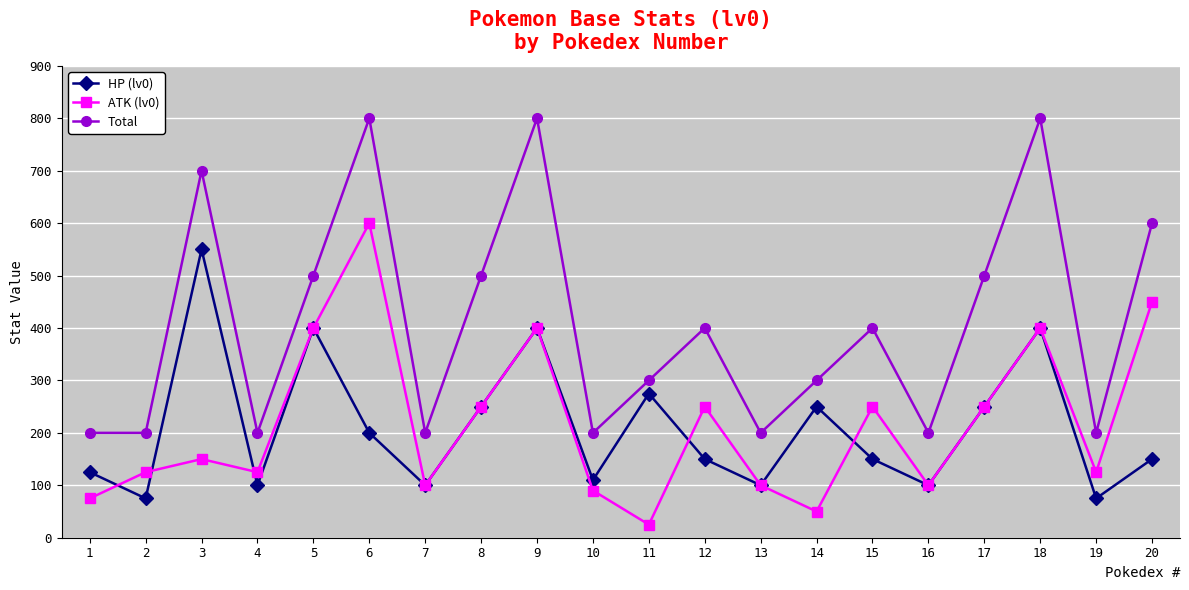

Between which two adjacent categories do ATK (lv0) and HP (lv0) first intersect?

1 and 2